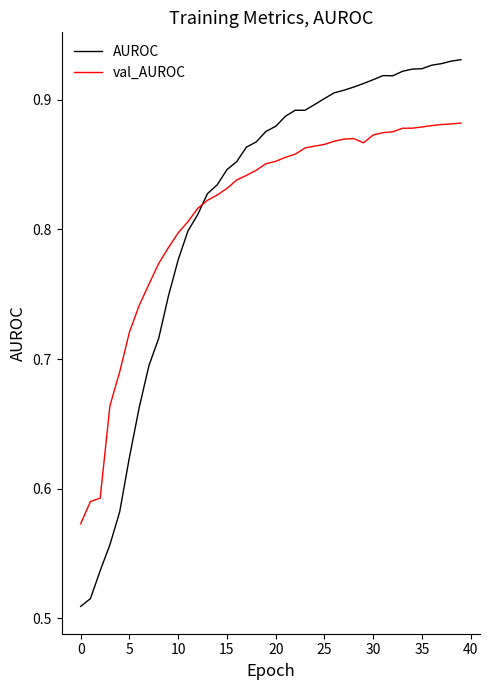

What is the difference between the maximum and minimum values in the AUROC series?

0.4